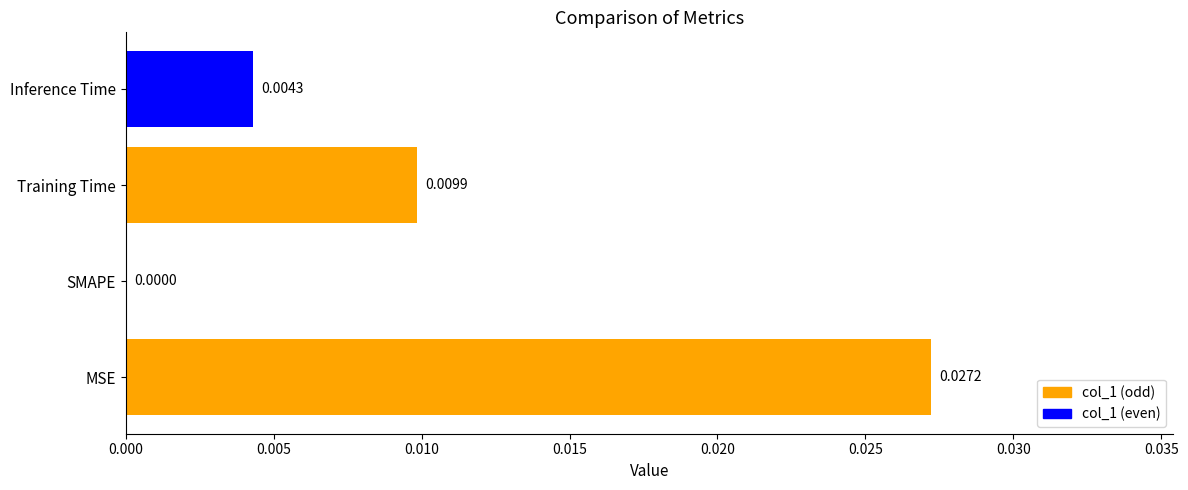

Which label corresponds to the largest value in the chart?

MSE